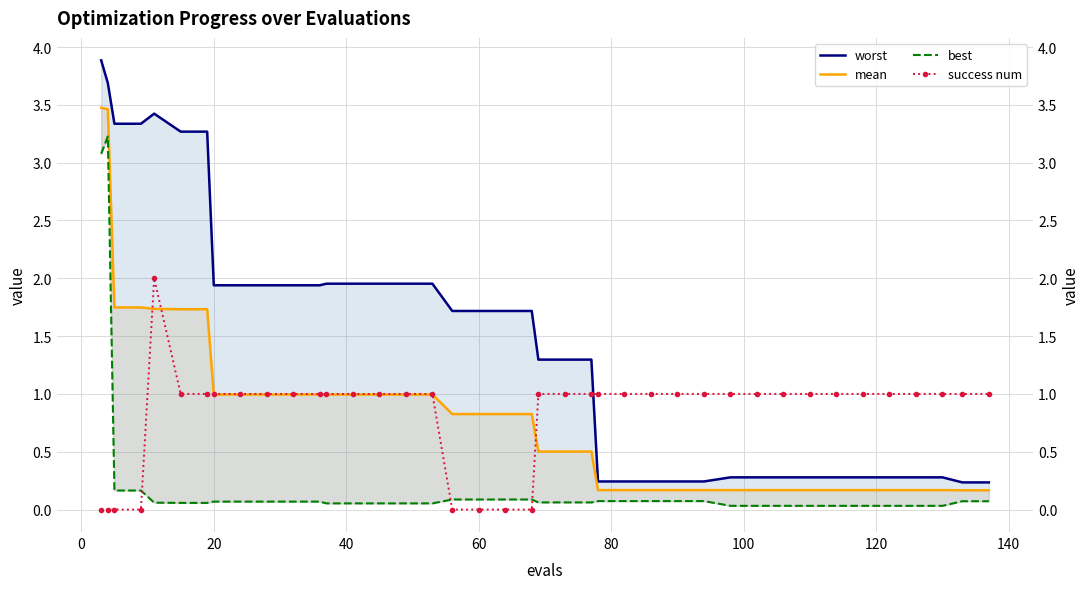

How many series are shown in this chart?

4